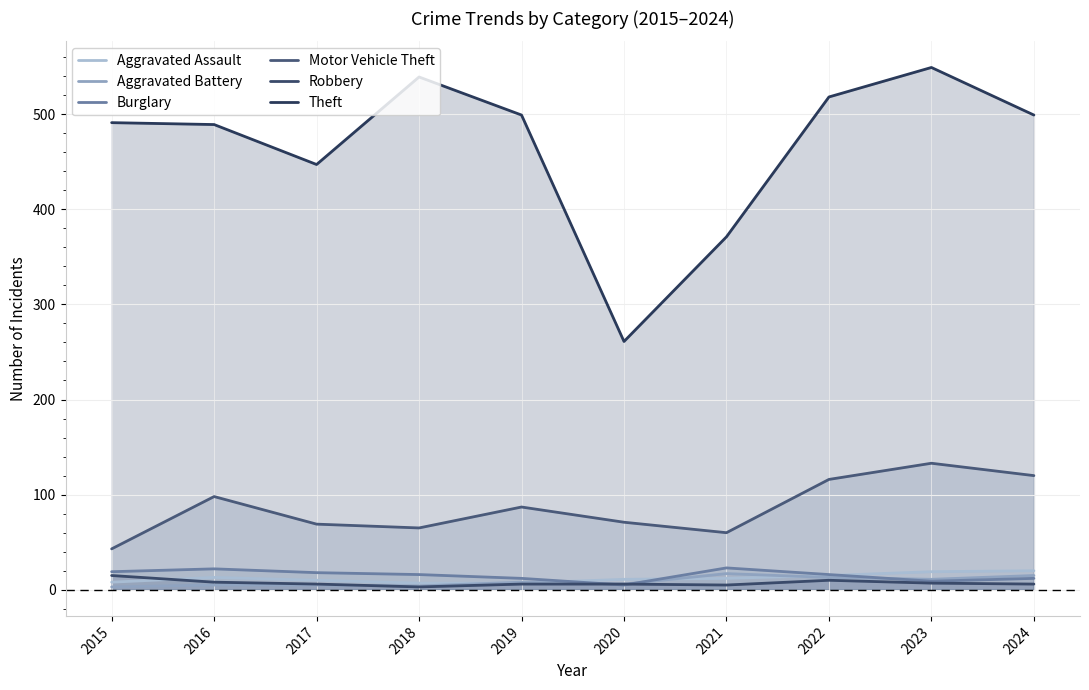

Which series has the largest range (max minus min)?

Theft